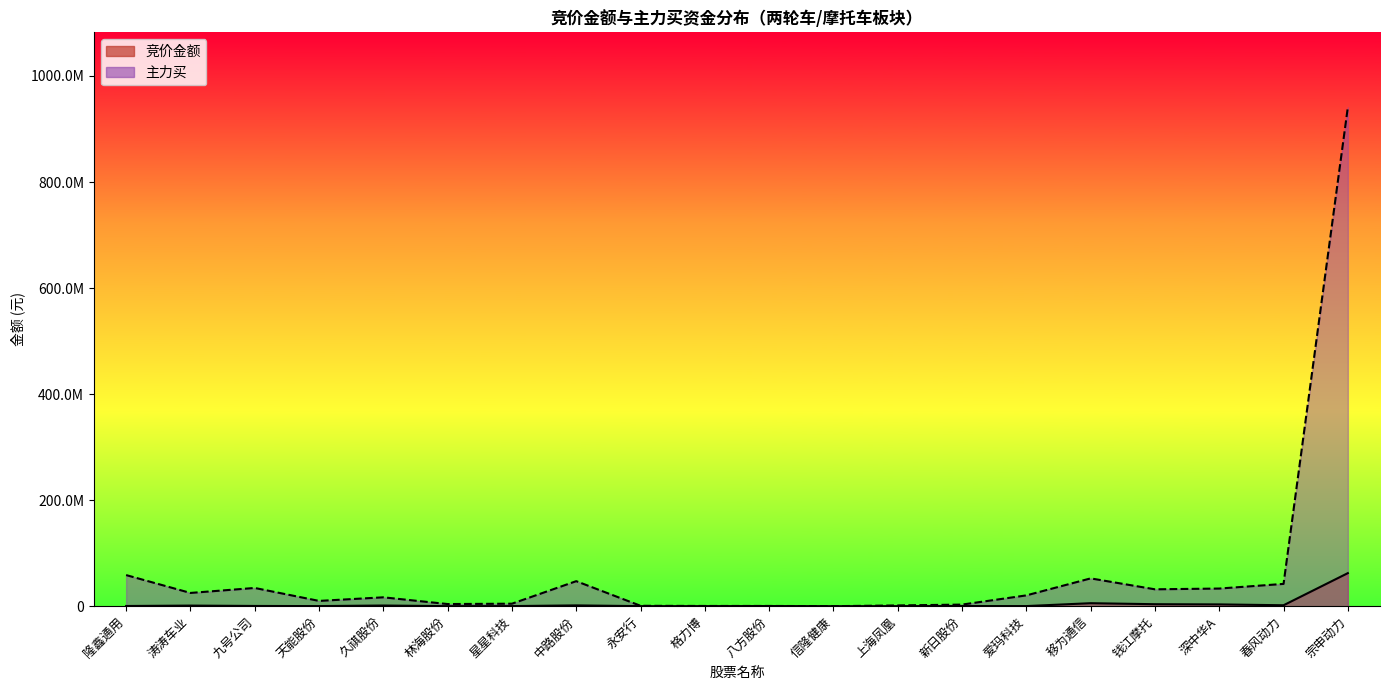

At which category is the sum across all series the highest?

宗申动力